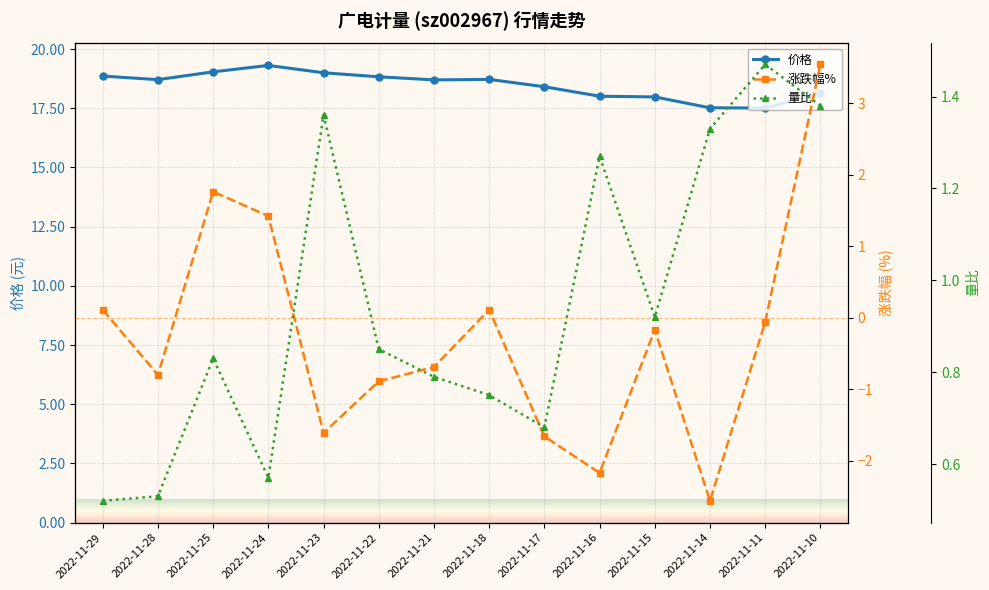

Which category has the highest value in the 涨跌幅% series?

2022-11-10